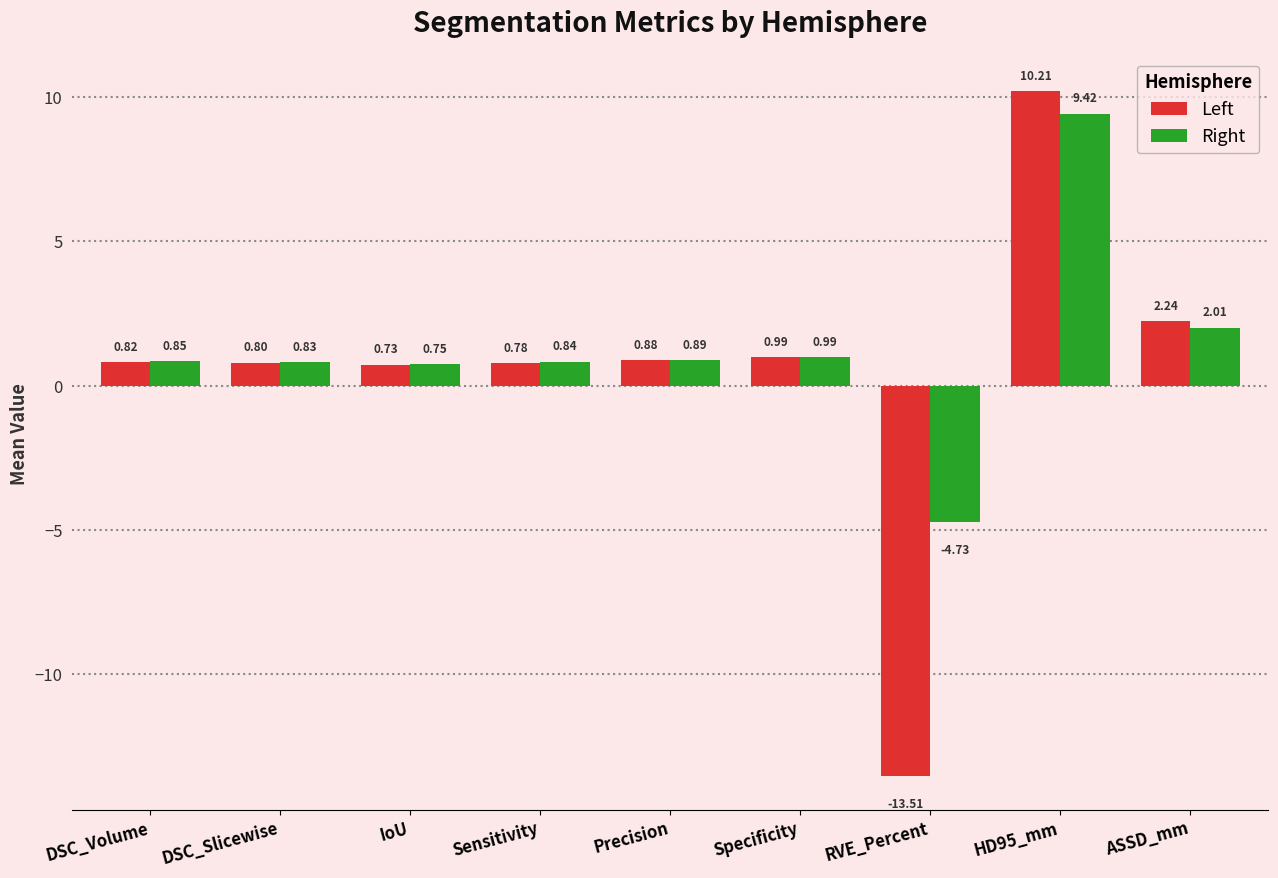

Does the chart contain stacked bars?

No